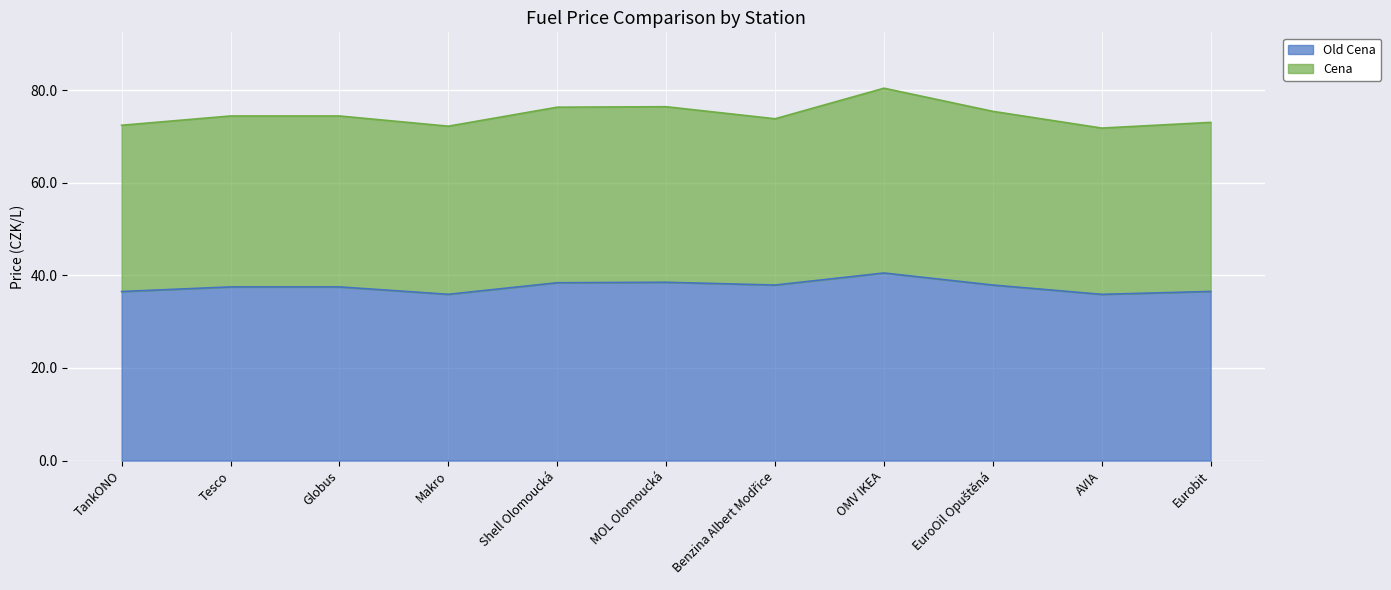

What is the average value?

37.5